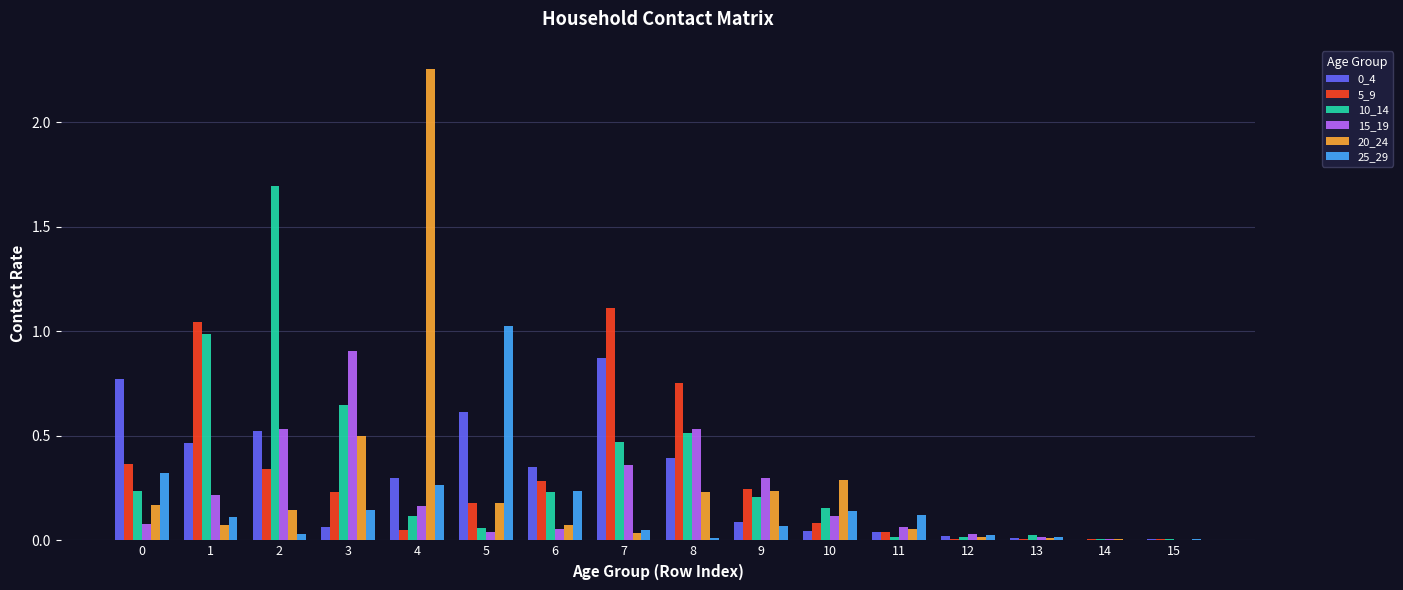

Count the number of categories in the chart.

16